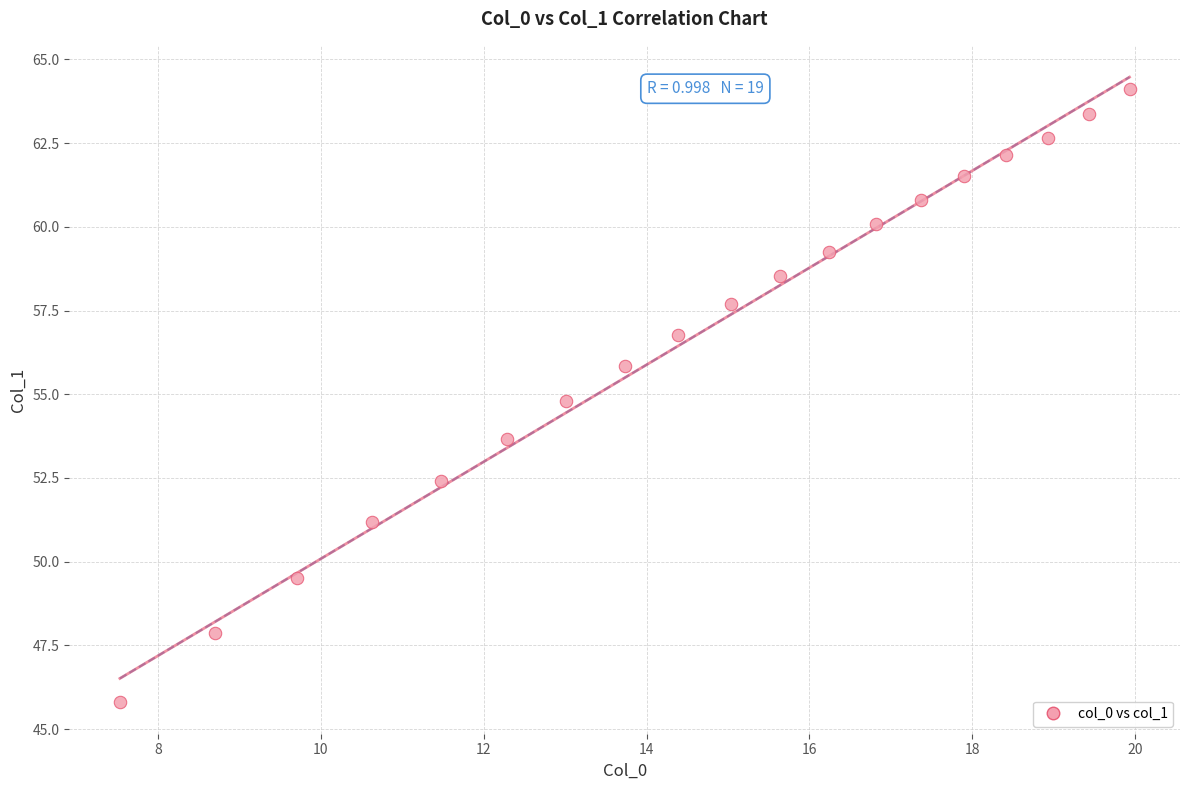

What Y value in the scatter plot is closest to 54?

53.7